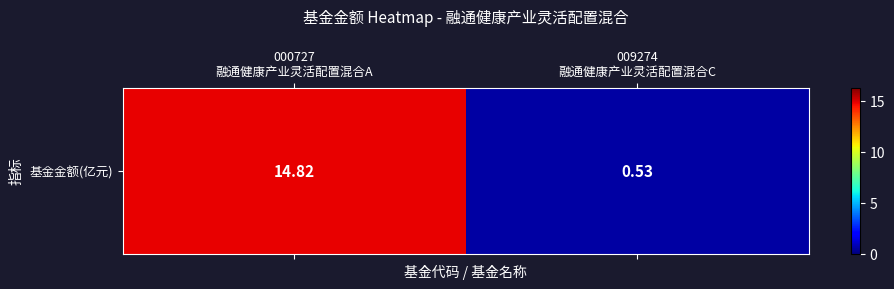

What is the sum of all values?

15.3